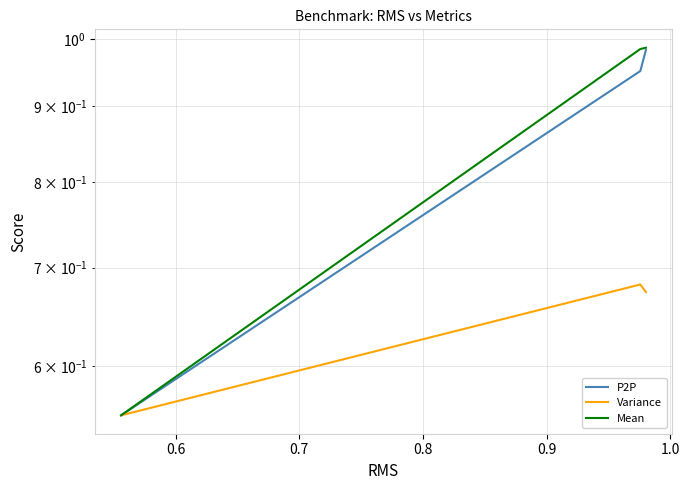

How many series are shown in this chart?

3